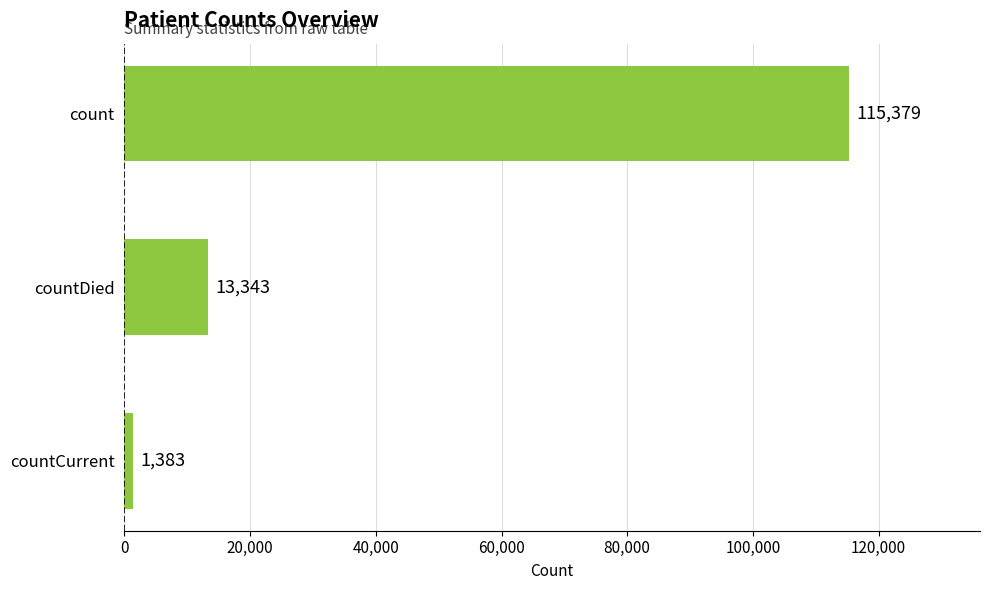

How many data points are less than 13343?

1